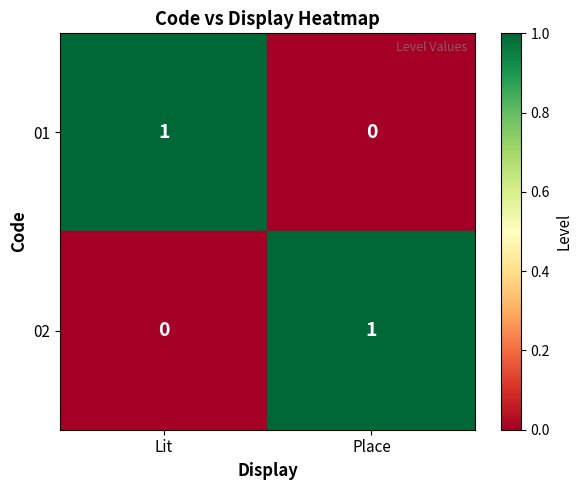

Where is 01 nearest to the value 0?

Place